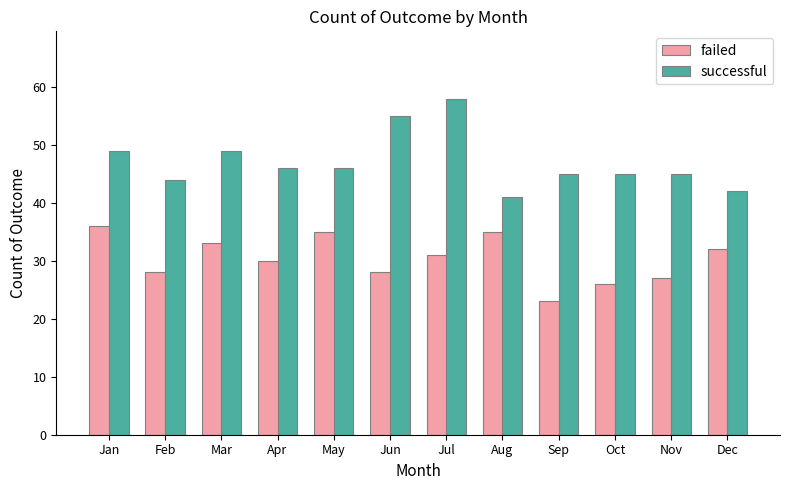

At Aug, list the series in order from smallest to largest.

failed, successful